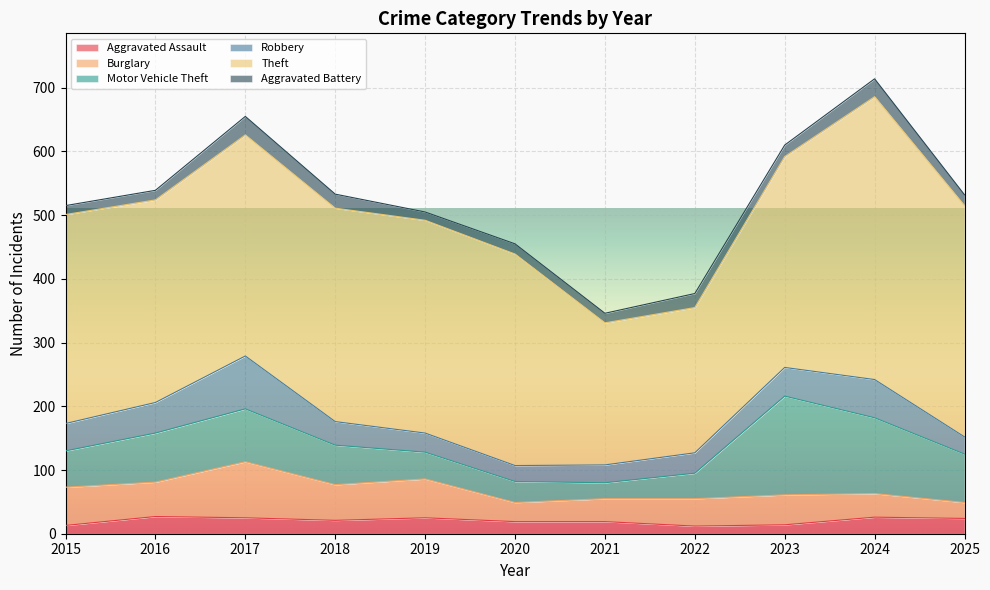

Which series has the largest range (max minus min)?

Theft